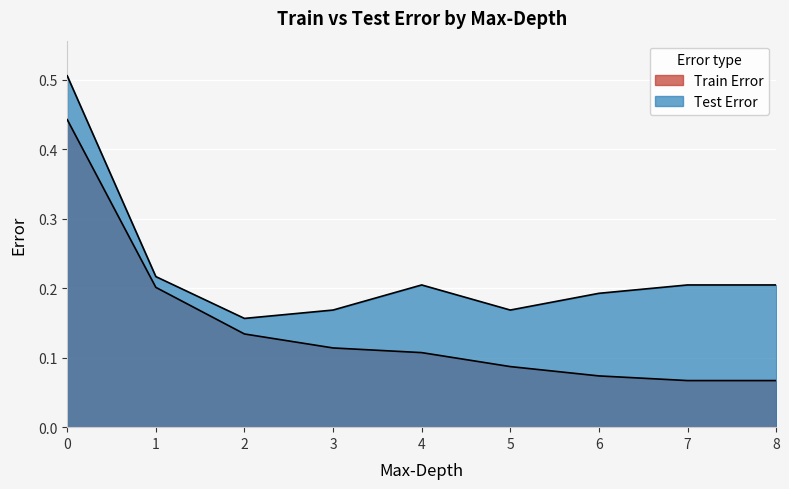

What is the sum of all Test Error values?

2.0